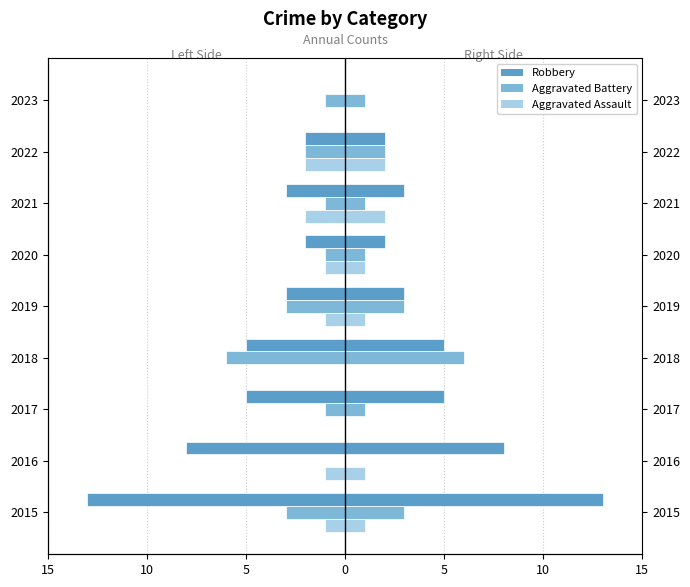

What is the maximum value shown in the chart?

13